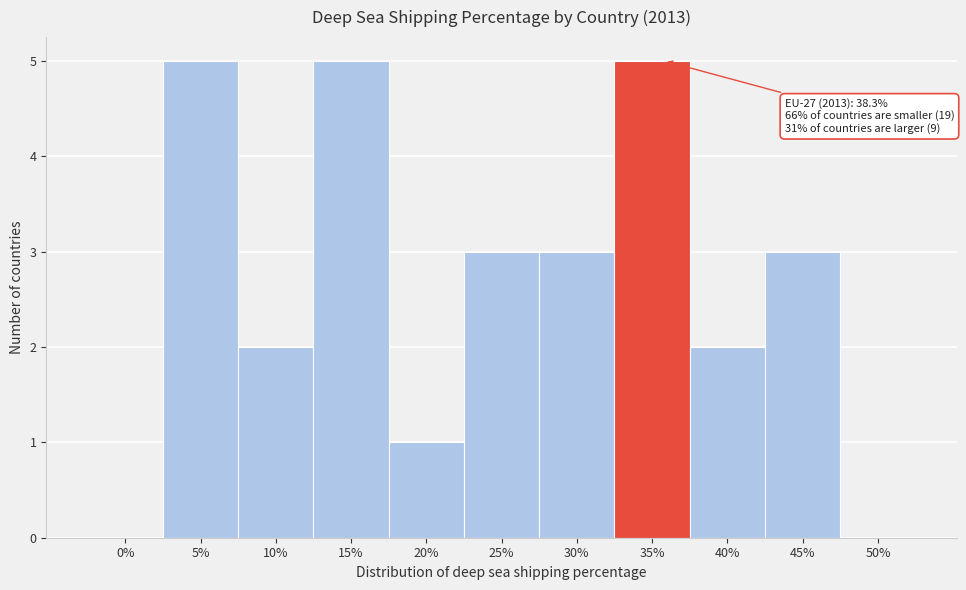

Reading left to right, extract all data points from this chart.

0%=0	5%=5	10%=2	15%=5	20%=1	25%=3	30%=3	35%=5	40%=2	45%=3	50%=0